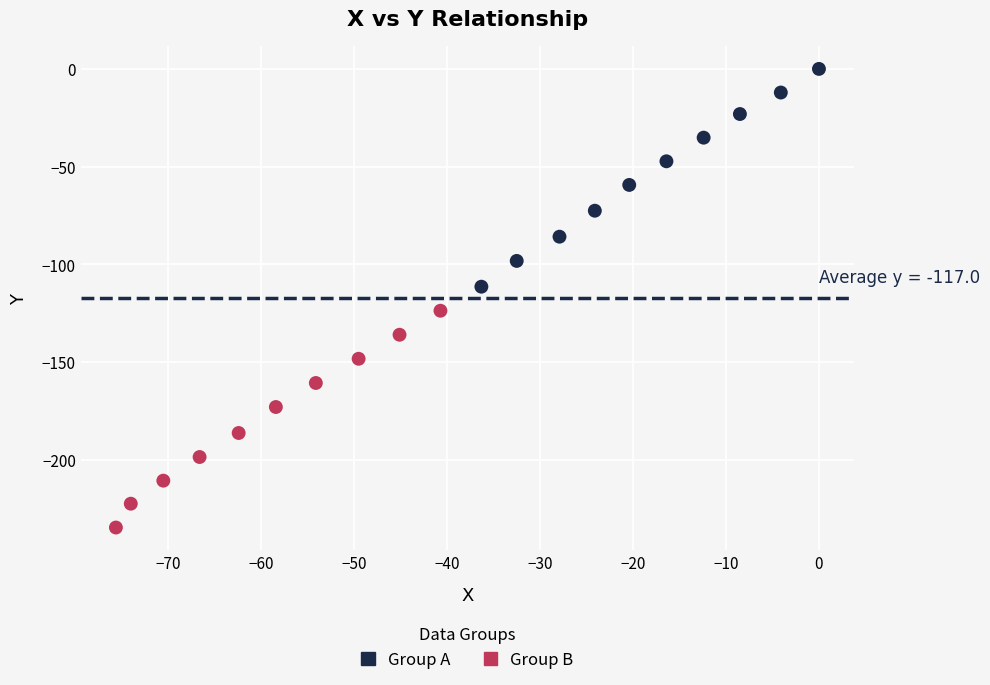

Which series contains the lowest Y value?

Group B